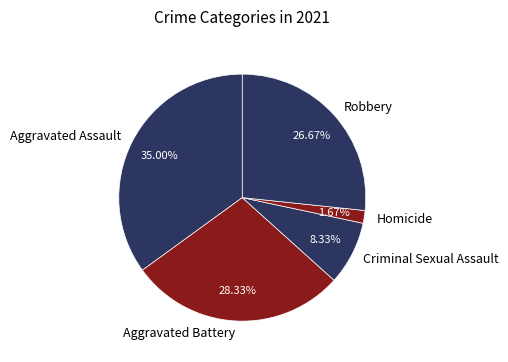

To the nearest percent, what percentage of the pie is Homicide?

2%